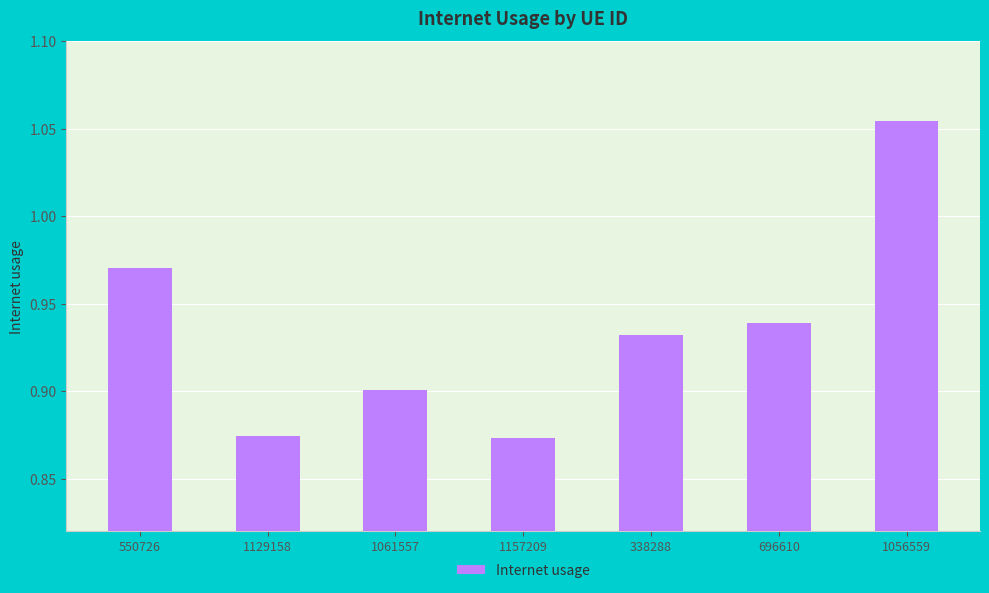

Count the values in the range 0 to 1.

6